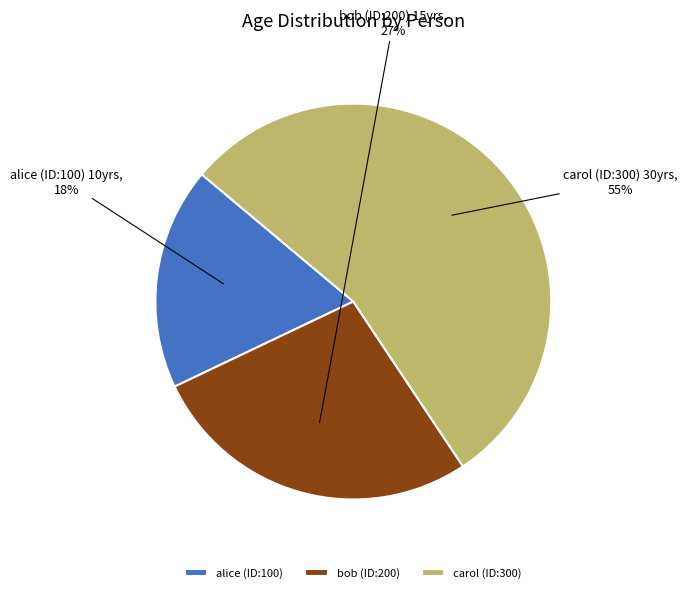

True or false: carol (ID:300) accounts for 67% of the total.

False